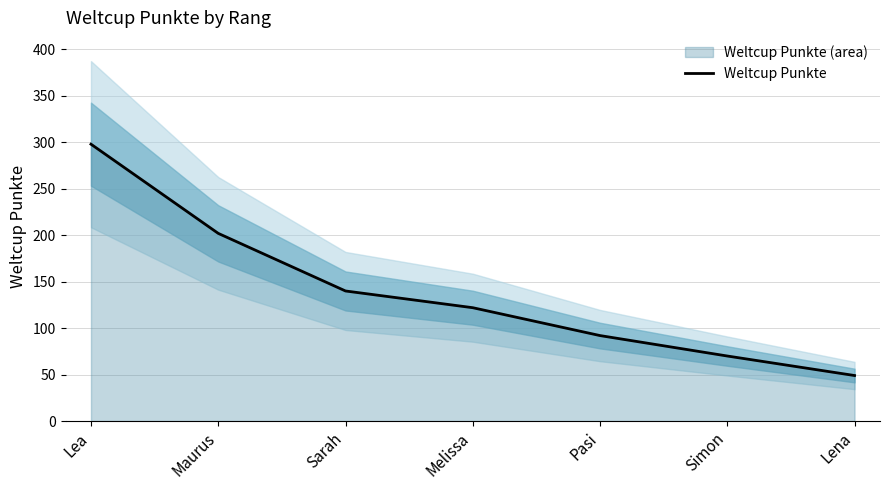

True or false: the data shows 92 at Pasi.

True